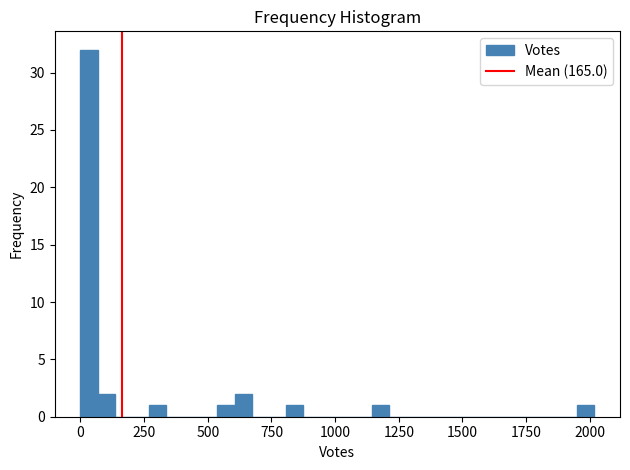

Read against the x-axis, roughly where is the centre of the tallest bar?

50